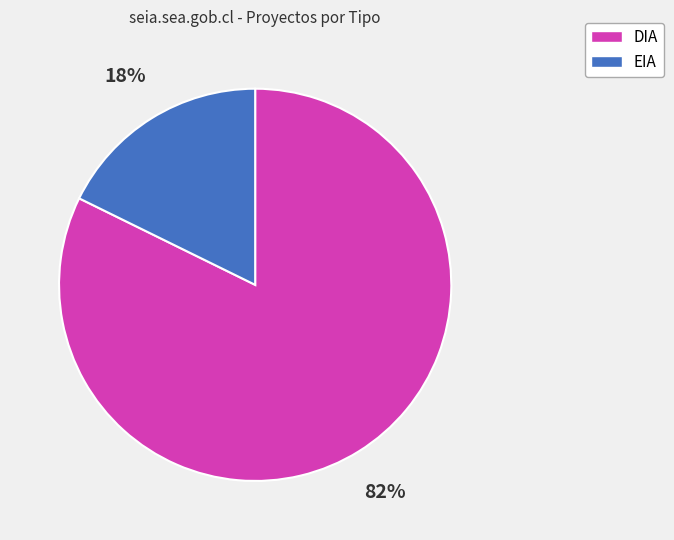

The EIA slice represents 18% of the pie. True or false?

True